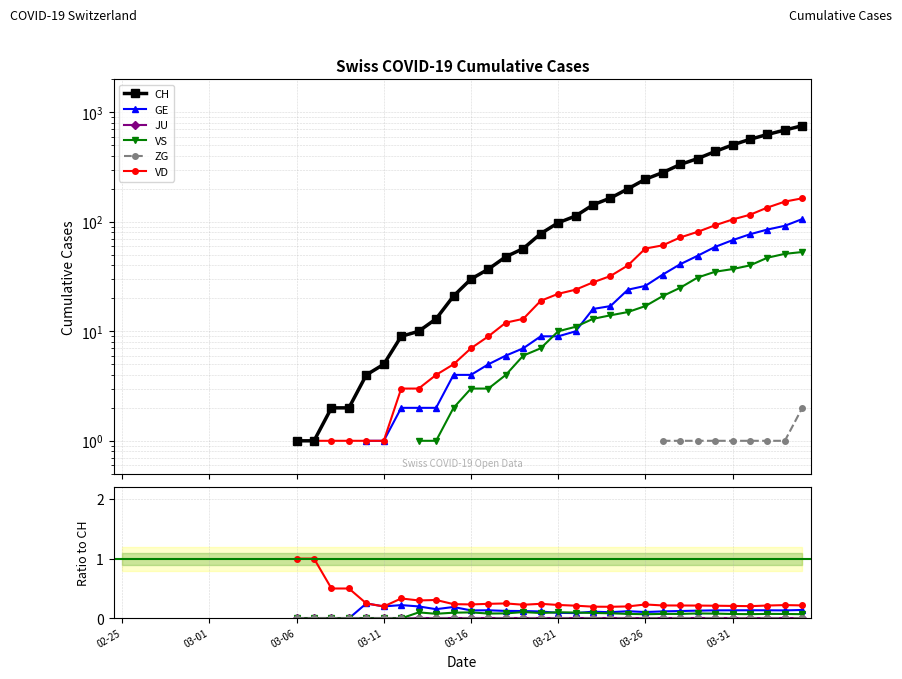

The CH series shows 378.0 at 33. True or false?

True